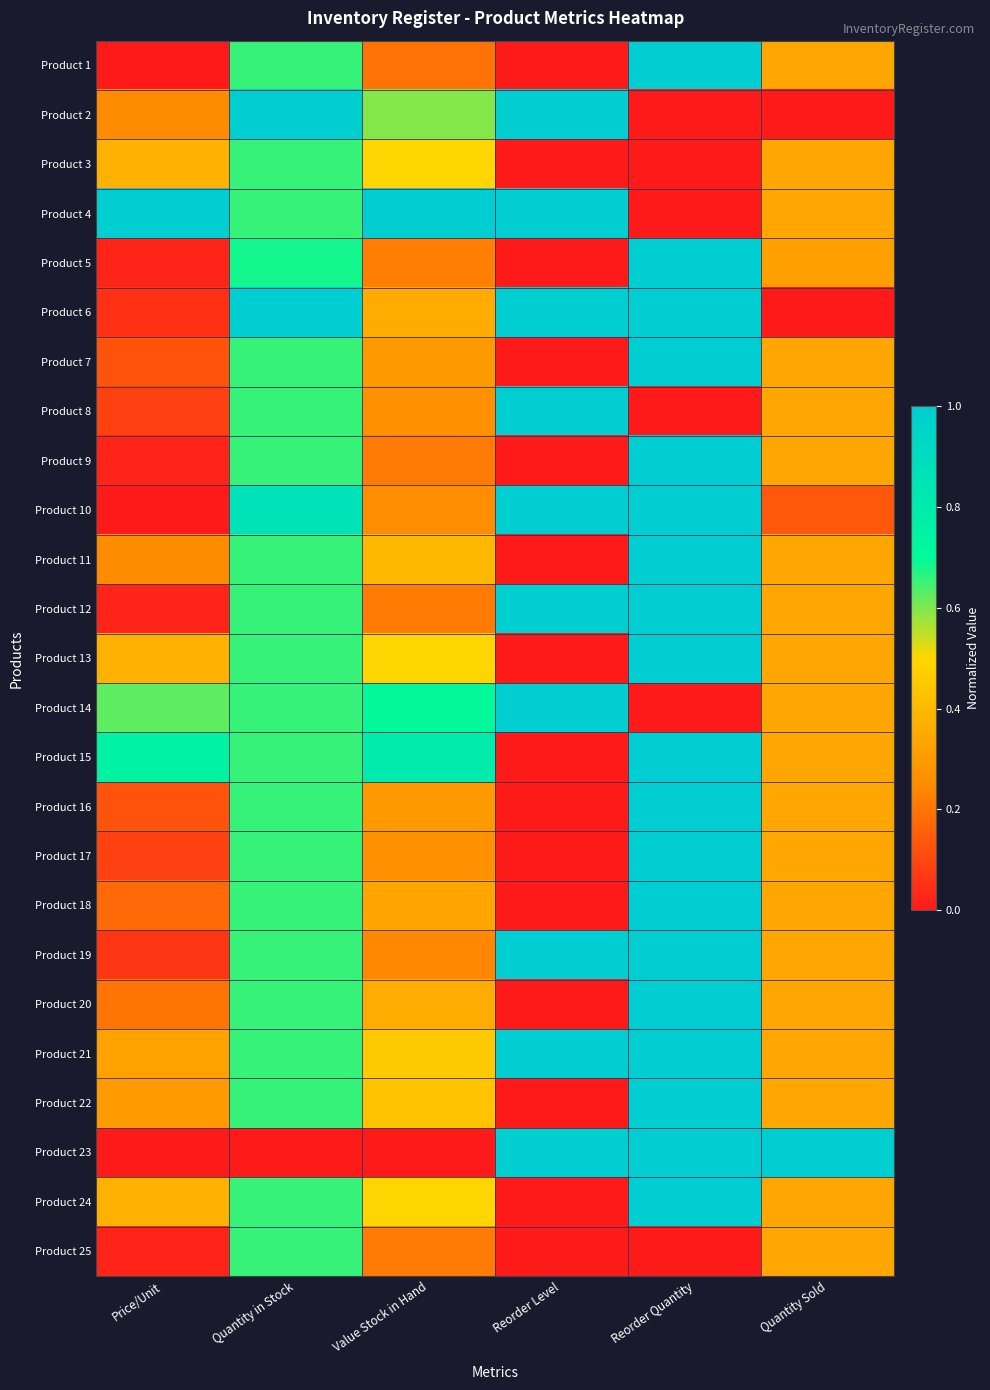

Which has a higher value, Price/Unit or Value Stock in Hand?

Value Stock in Hand